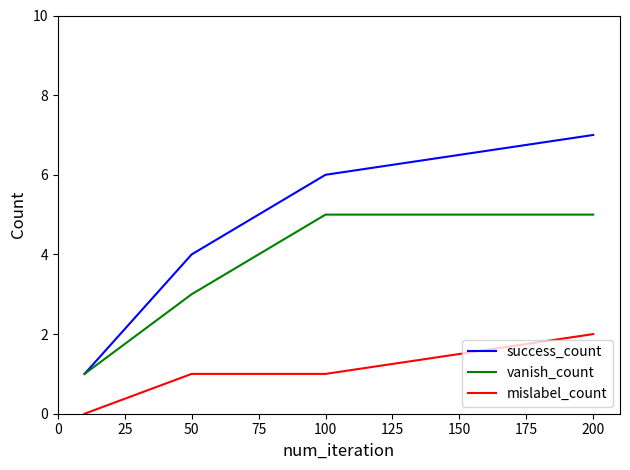

True or false: mislabel_count and vanish_count intersect in this chart.

False